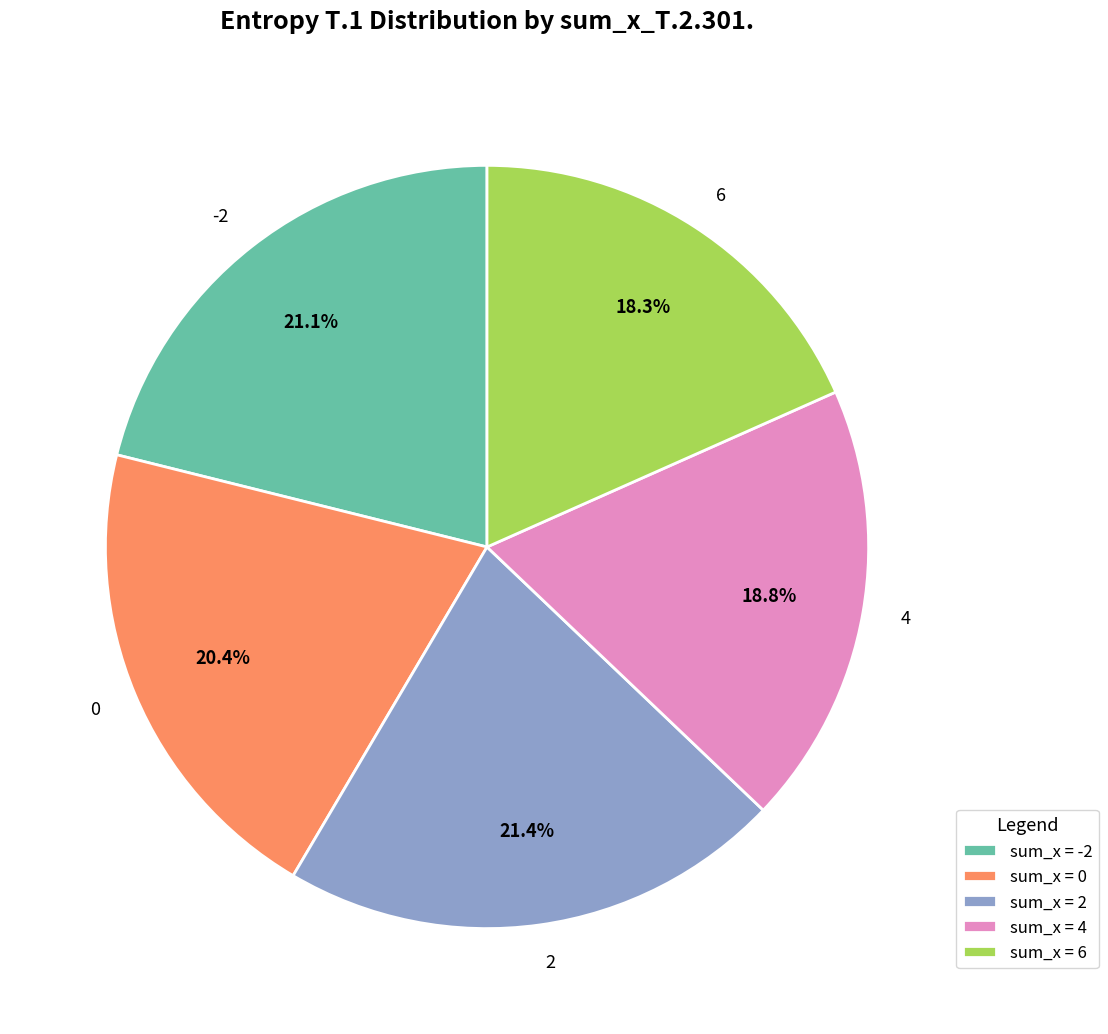

Is it true that 2 is 13% of the pie?

False